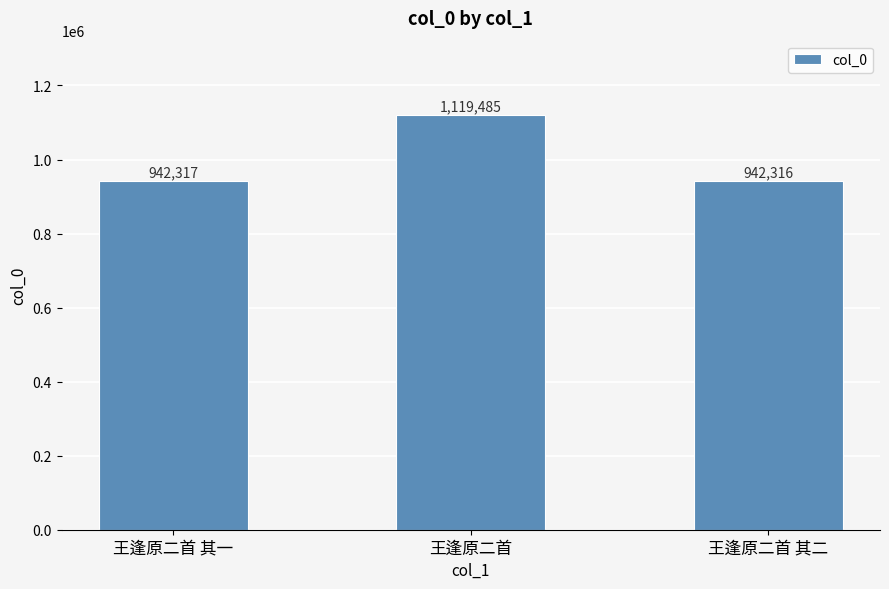

What is the average value?

1001373